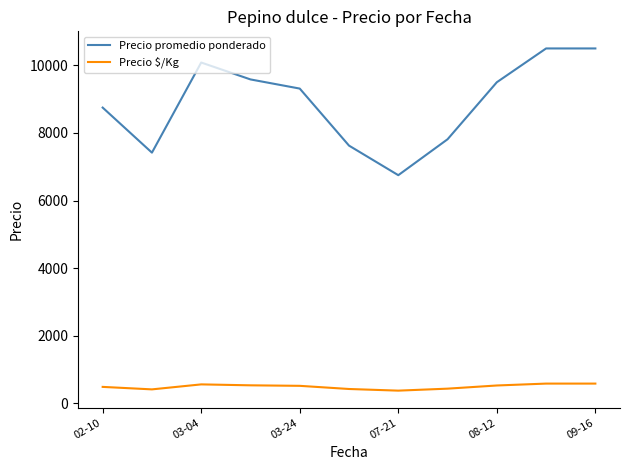

Which series has the largest range (max minus min)?

Precio promedio ponderado